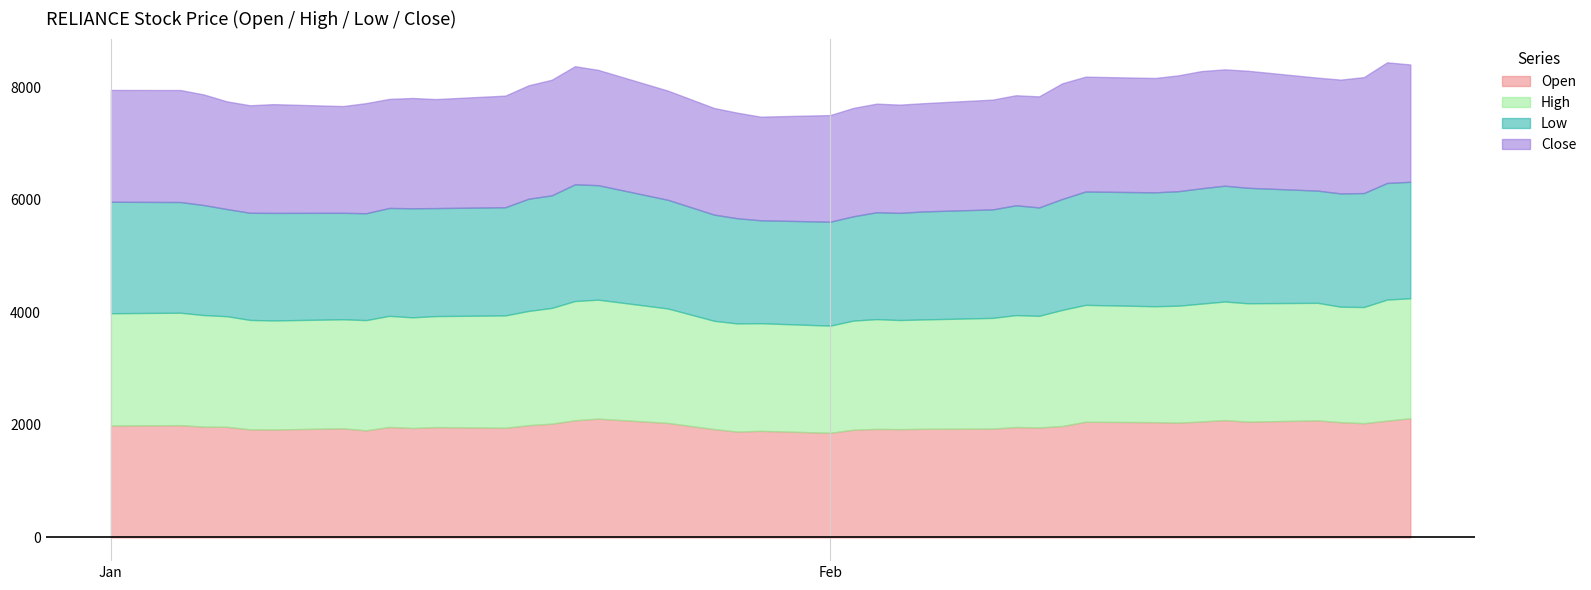

What is the difference between the maximum and minimum values in the Low series?

245.0